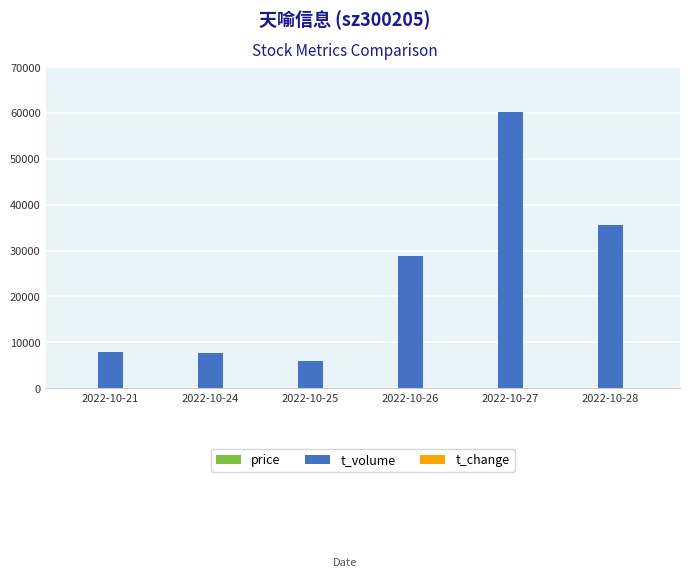

At which label is t_volume closest to 33067?

2022-10-28